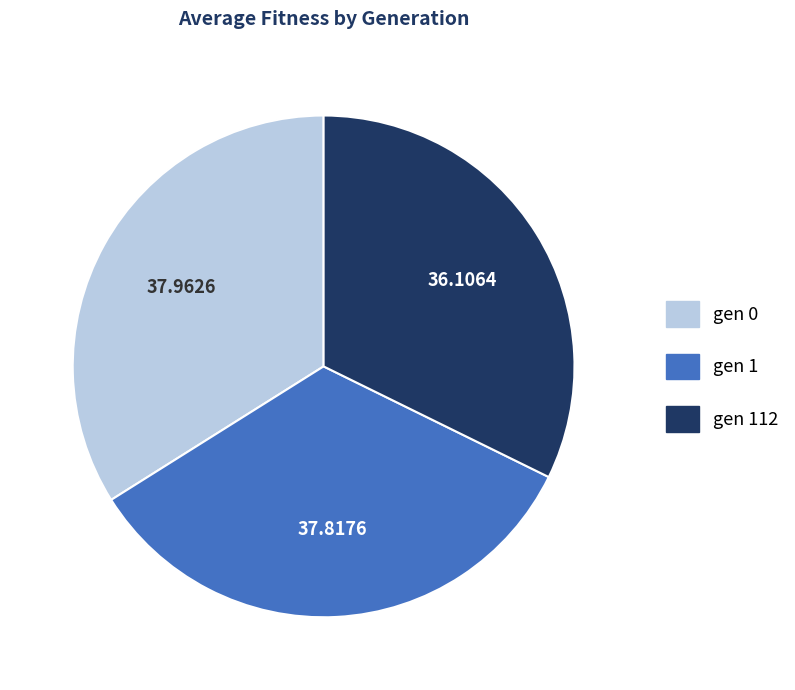

Is there any slice that represents more than half of the pie?

No